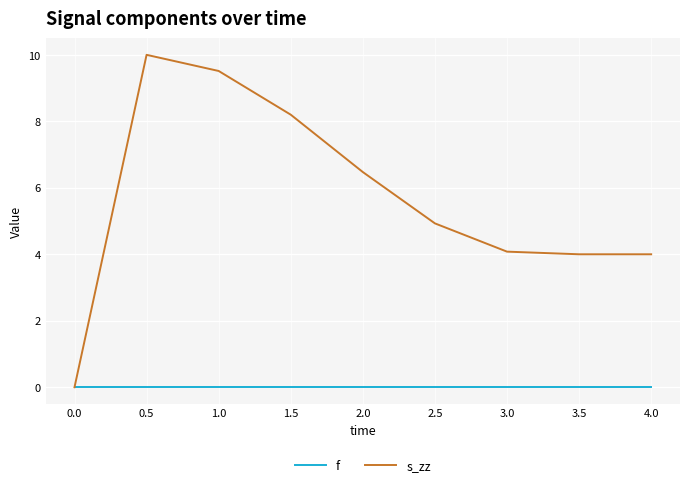

Rank the series at 2.0 from lowest to highest value.

f, s_zz